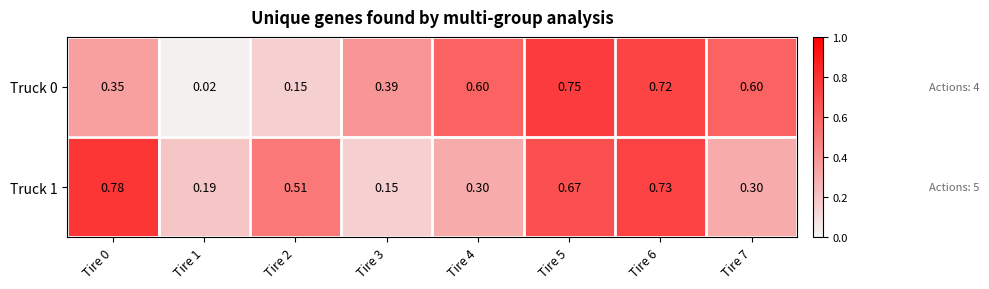

Is the value of Truck 0 at Tire 5 greater than the value of Truck 1 at Tire 6?

Yes